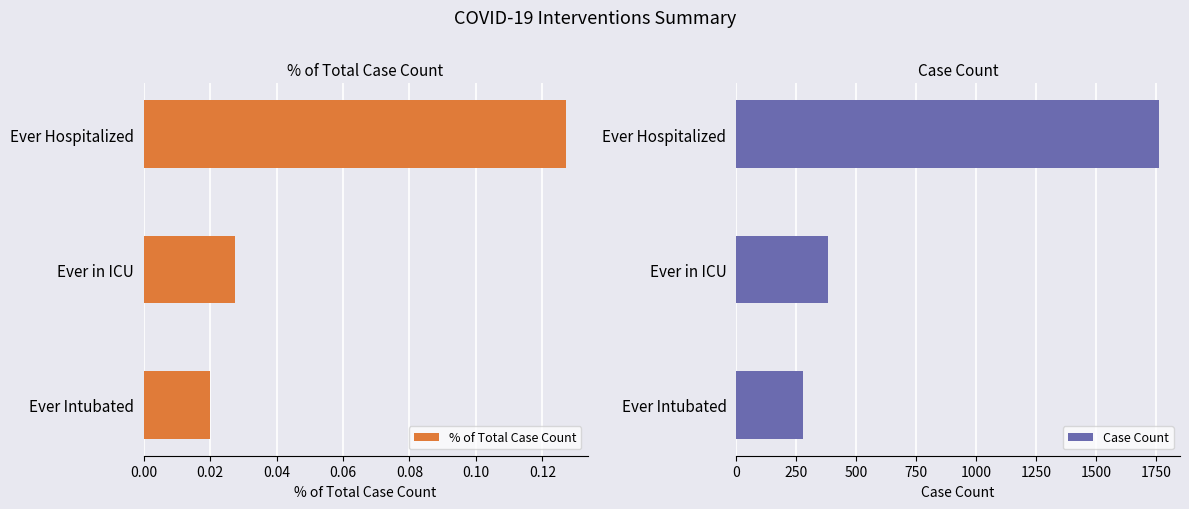

At which label does % of Total Case Count reach its minimum?

Ever Intubated